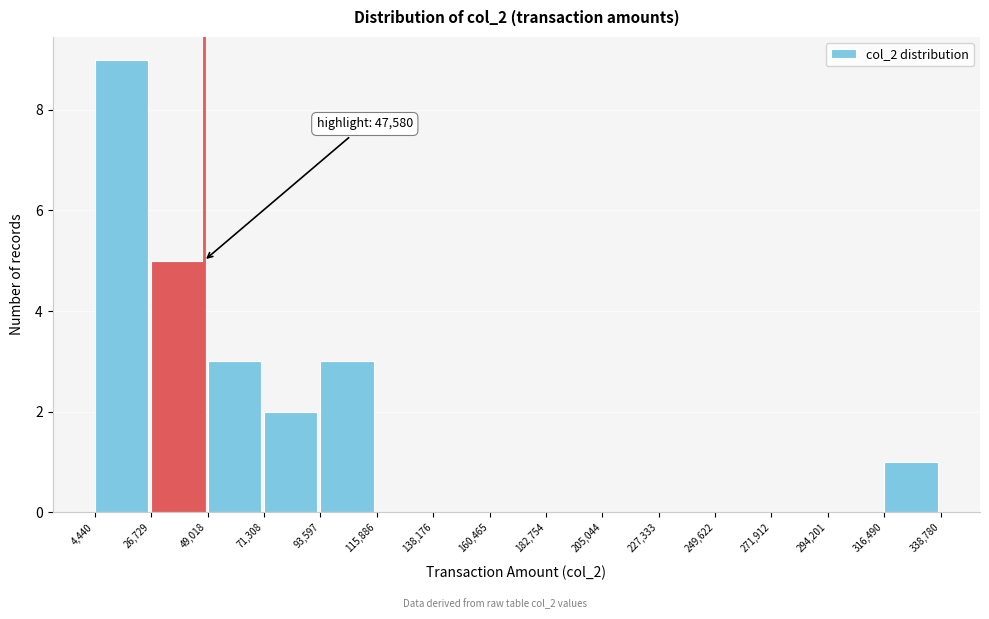

Which range on the x-axis has the tallest bar?

4,440 to 26,729